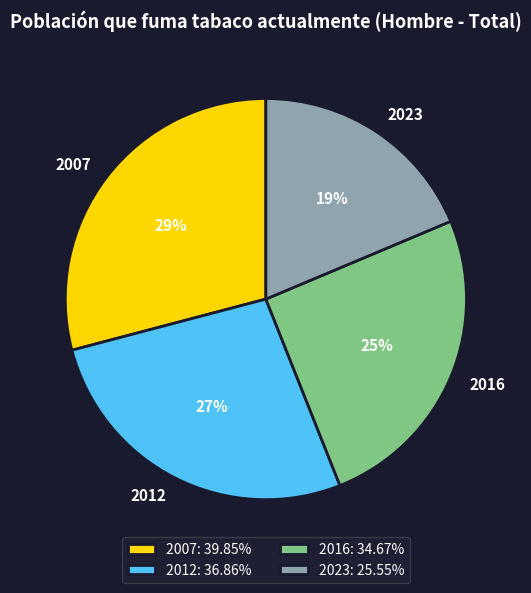

Is 2007 the majority of the pie?

No